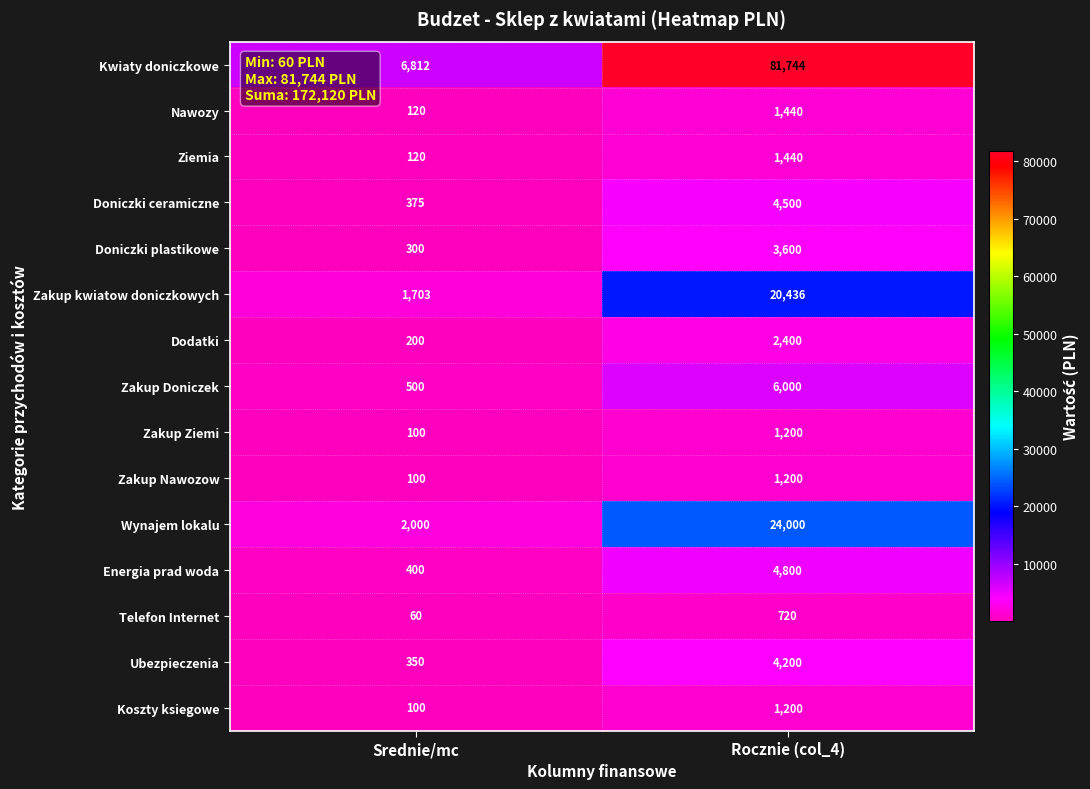

Which series has the widest spread of values?

Kwiaty doniczkowe